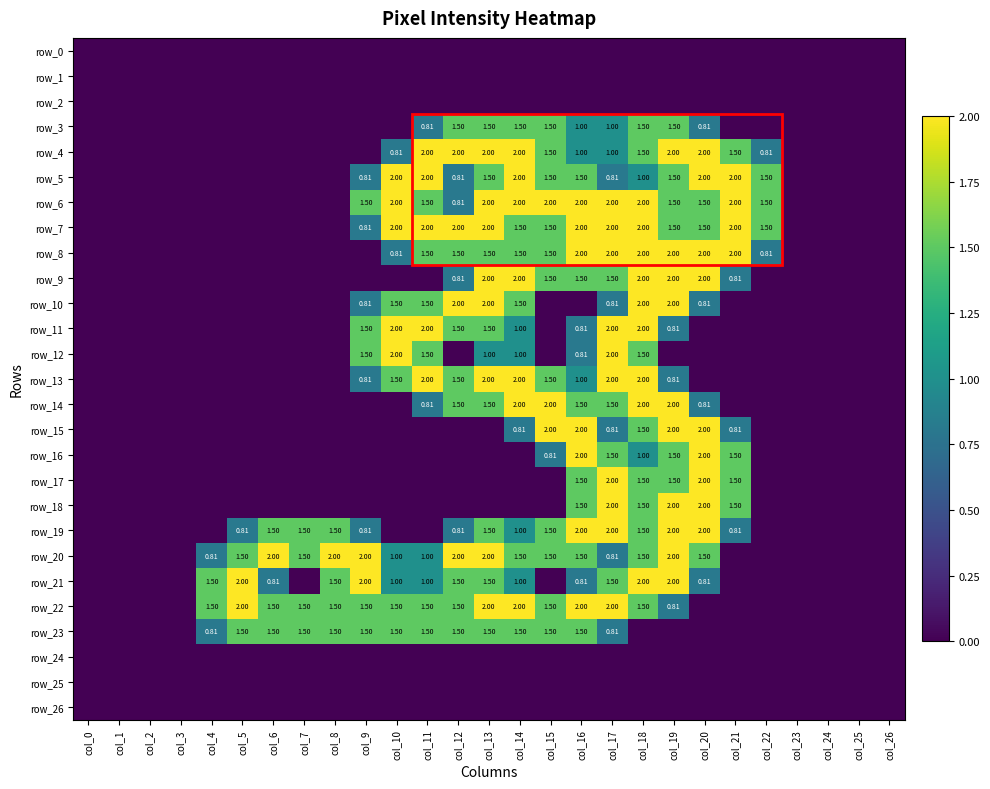

The row_5 series shows 1.1 at col_2. True or false?

False